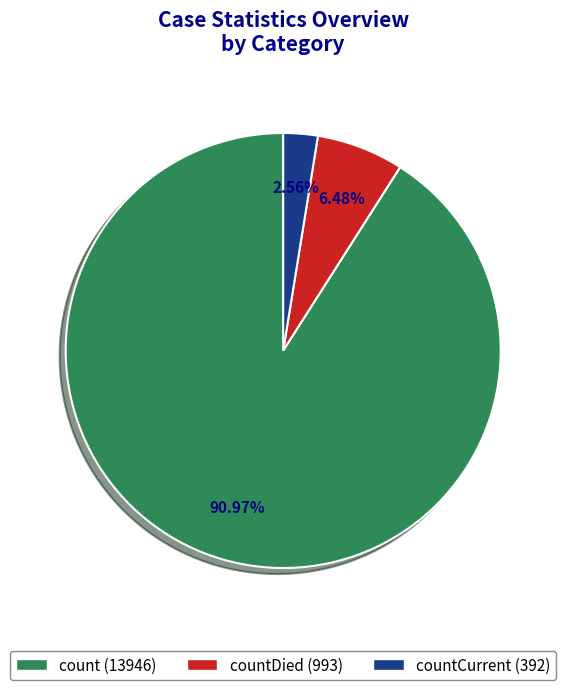

Does any single category account for the majority?

Yes